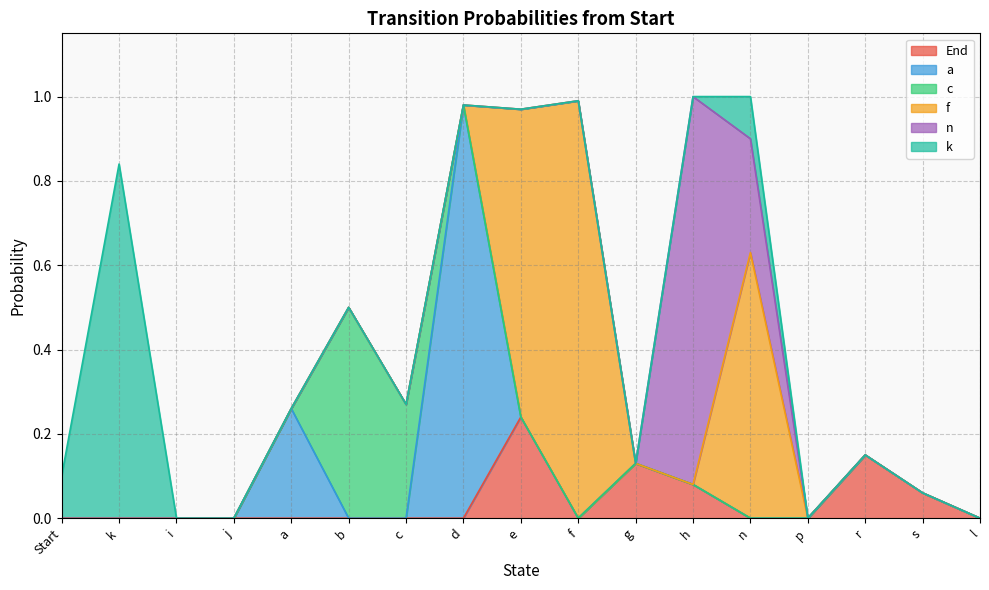

At which category does the chart reach its minimum across all series?

Start